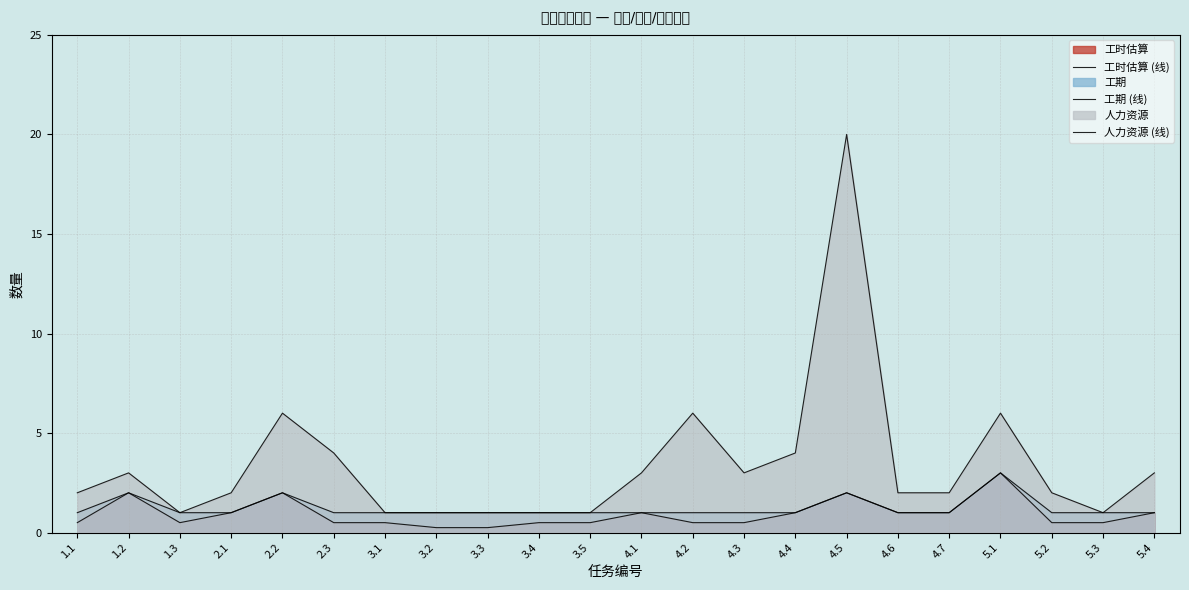

In 人力资源 (线), how many points are lower than both neighbors (excluding endpoints)?

3